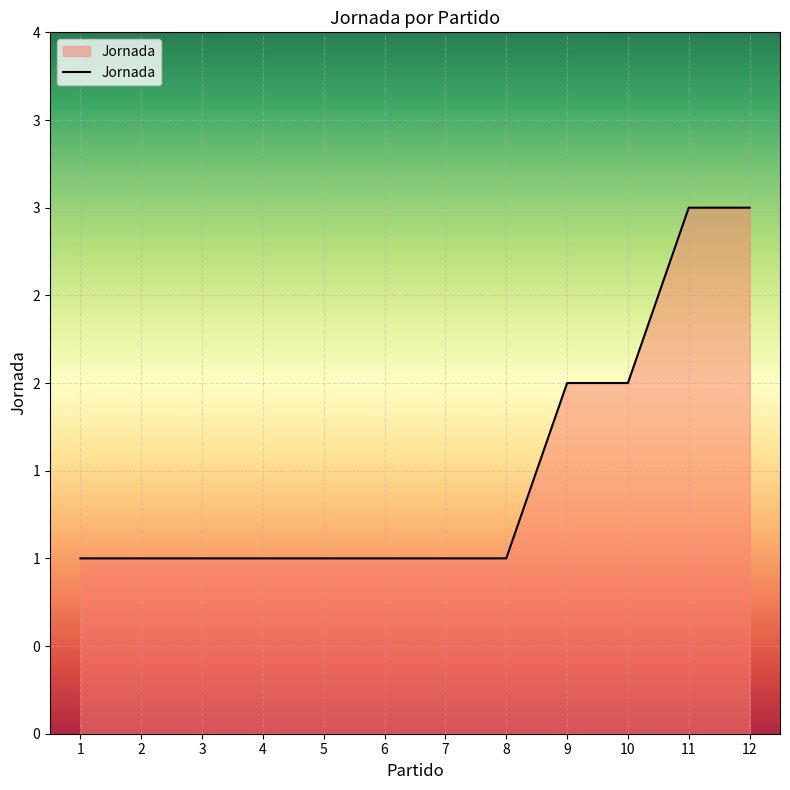

How many data points are above 1?

4